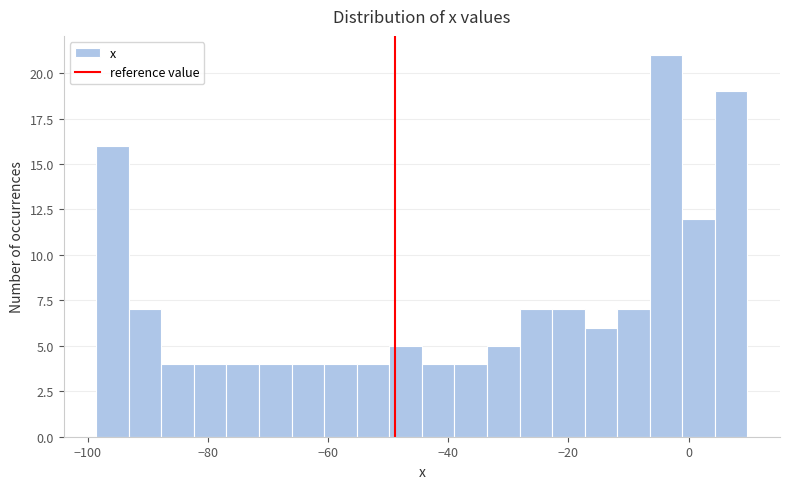

Around what value on the x-axis is the tallest bar? Give the approximate position of its centre, as read against the axis.

-4